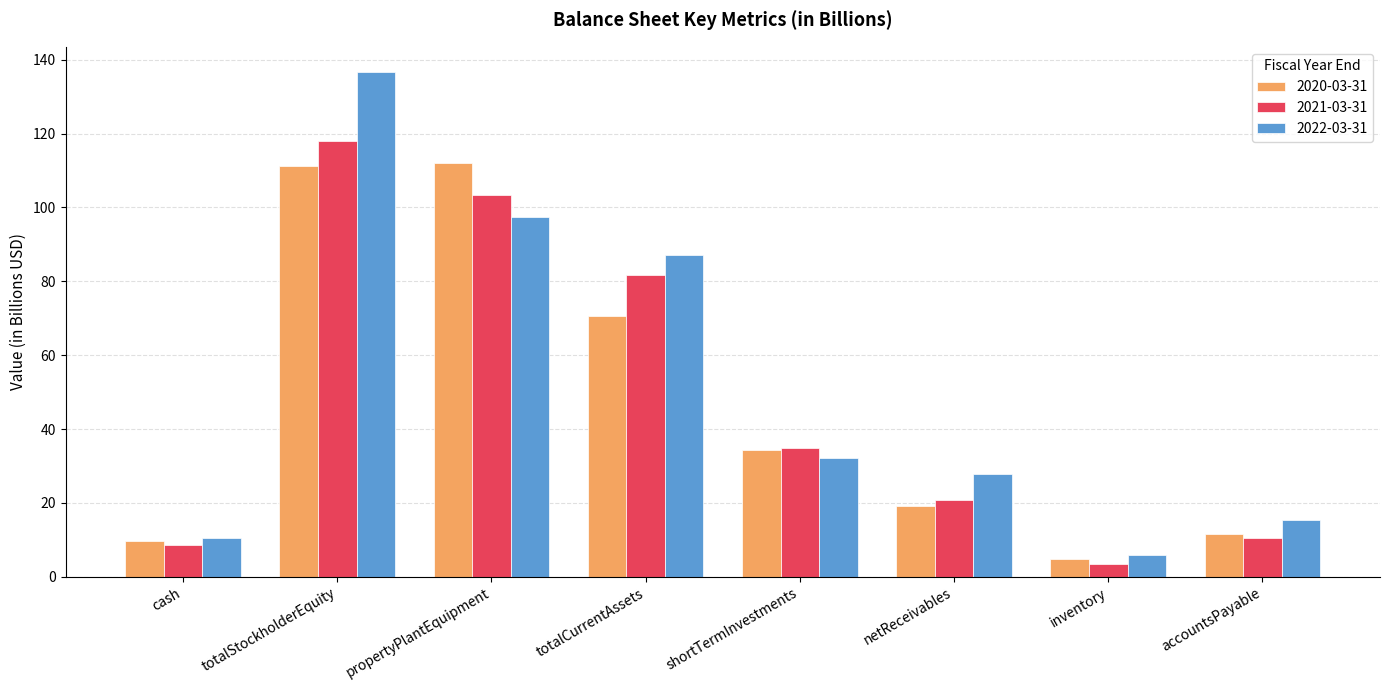

What is the difference between the second highest and second lowest values in the 2021-03-31 series?

94.9